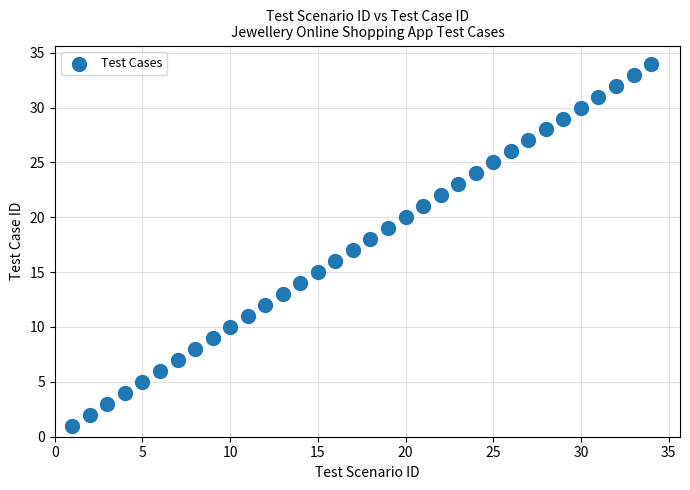

What is the range of Y values (max minus min)?

33